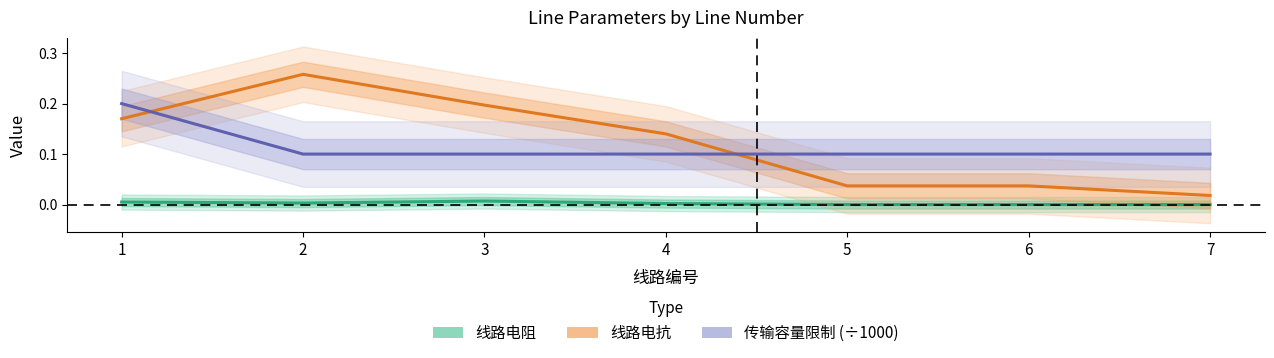

Is it true that 线路电抗 equals 0.2 at 3?

True